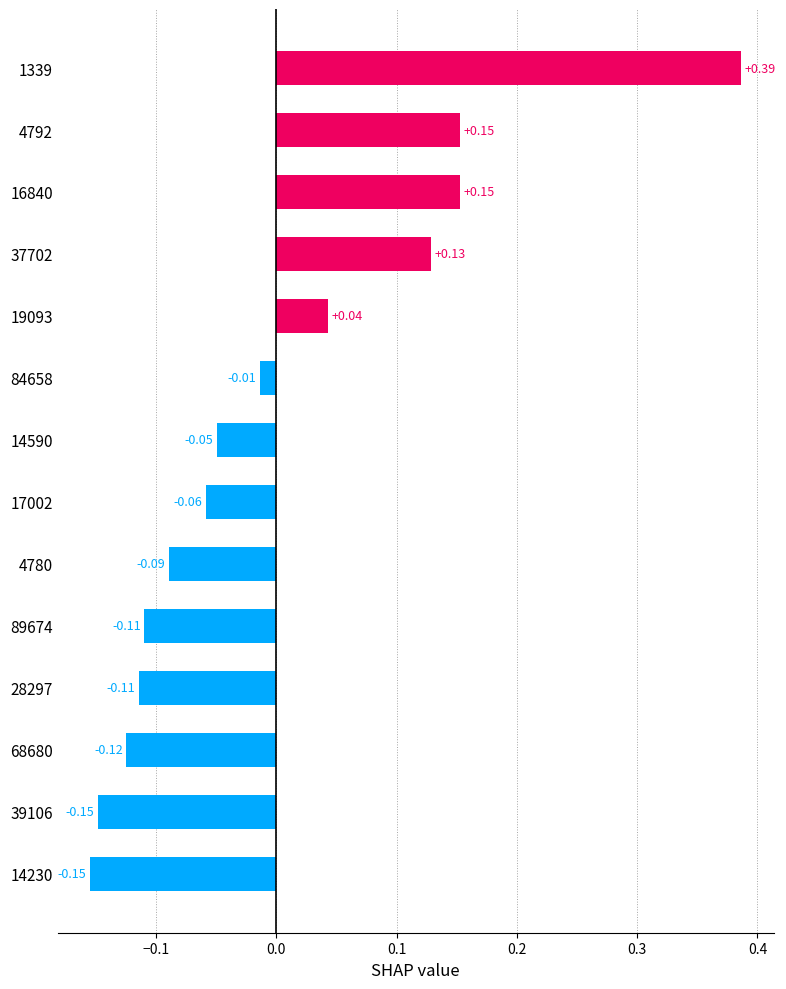

What is the difference between the maximum and minimum values?

0.5